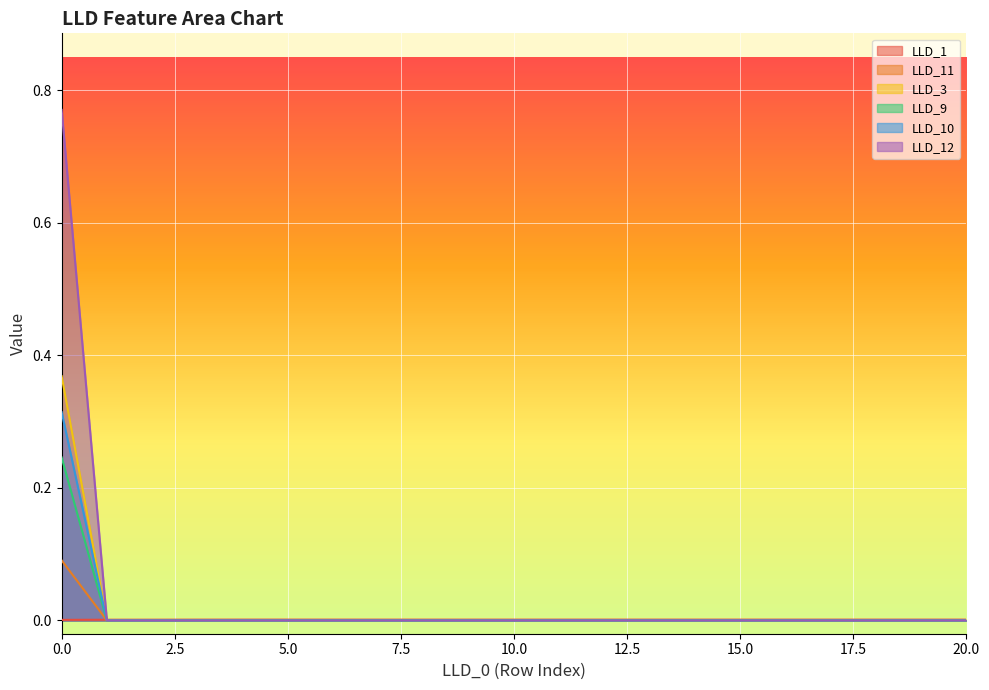

Is the value of LLD_1 at 16 greater than the value of LLD_12 at 15?

Yes